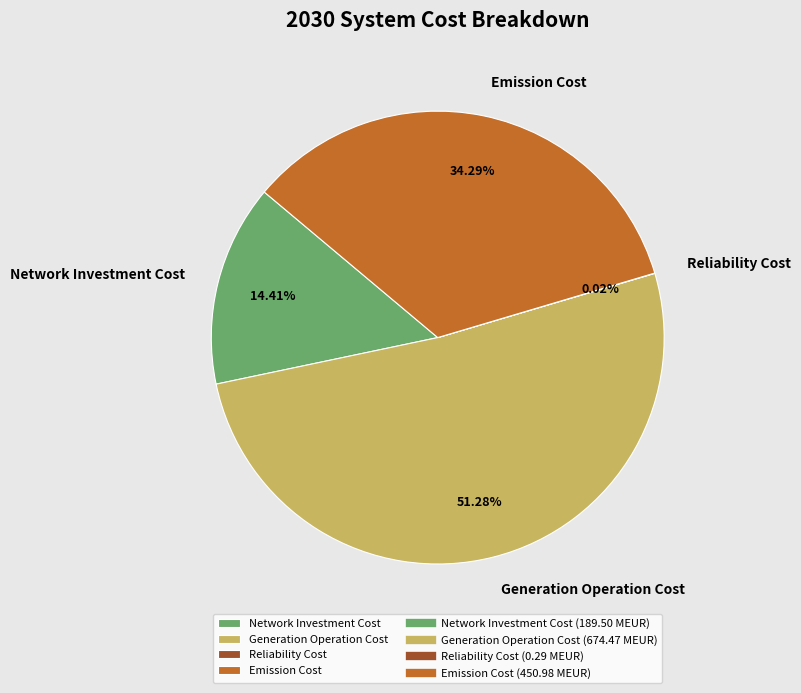

Is Network Investment Cost the majority of the pie?

No